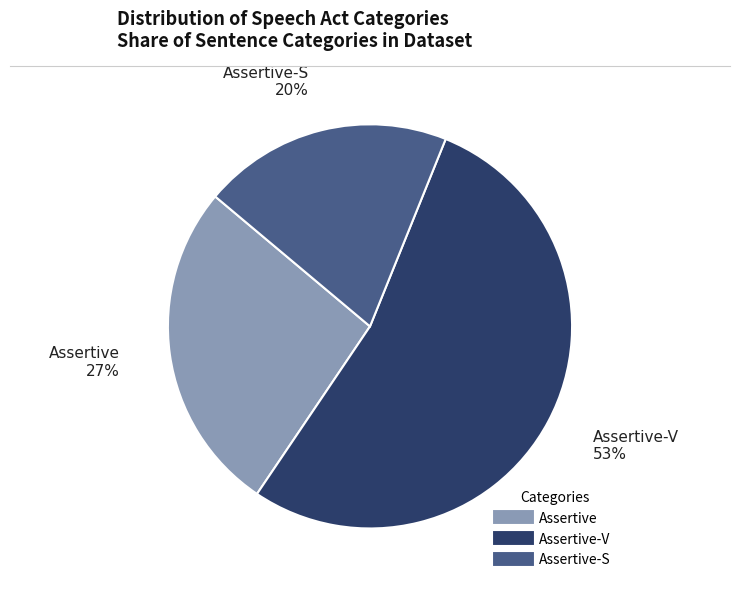

To the nearest percent, what is the average slice percentage?

33%